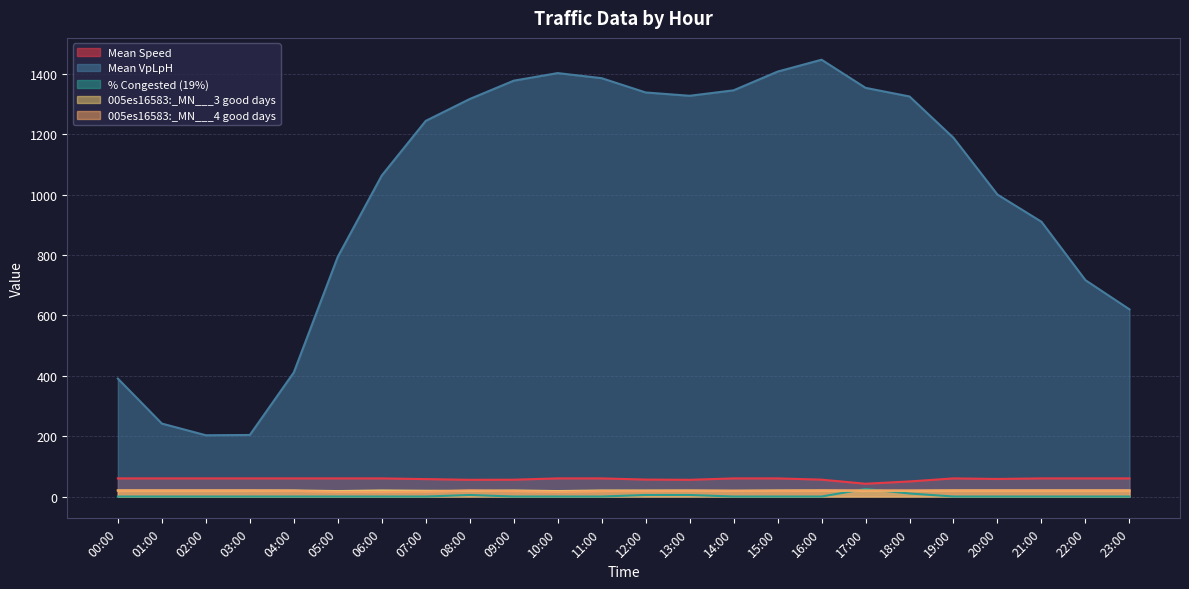

Does the chart have visible grid lines?

Yes